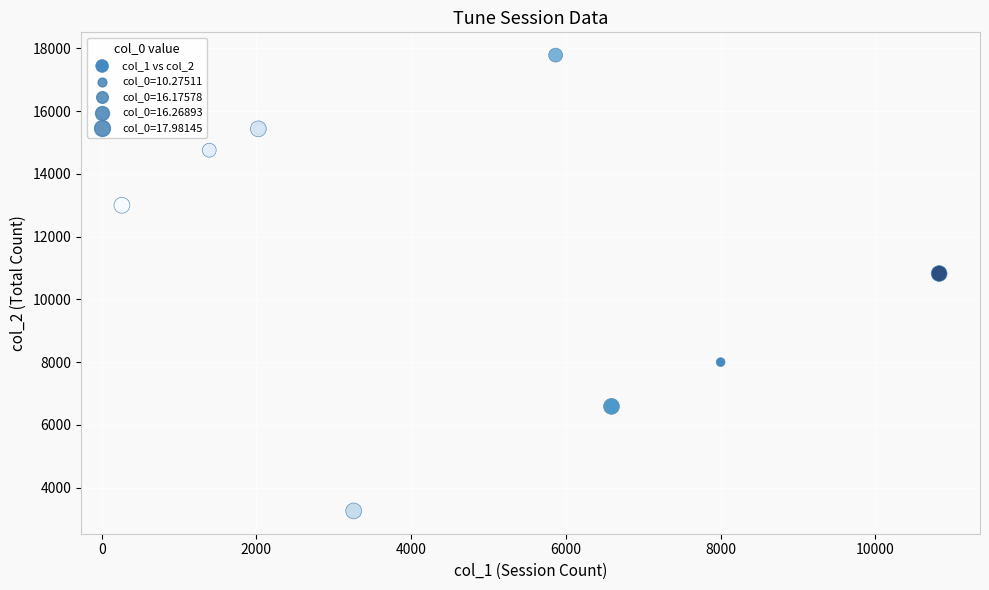

What Y value in the scatter plot is closest to 10521?

10824